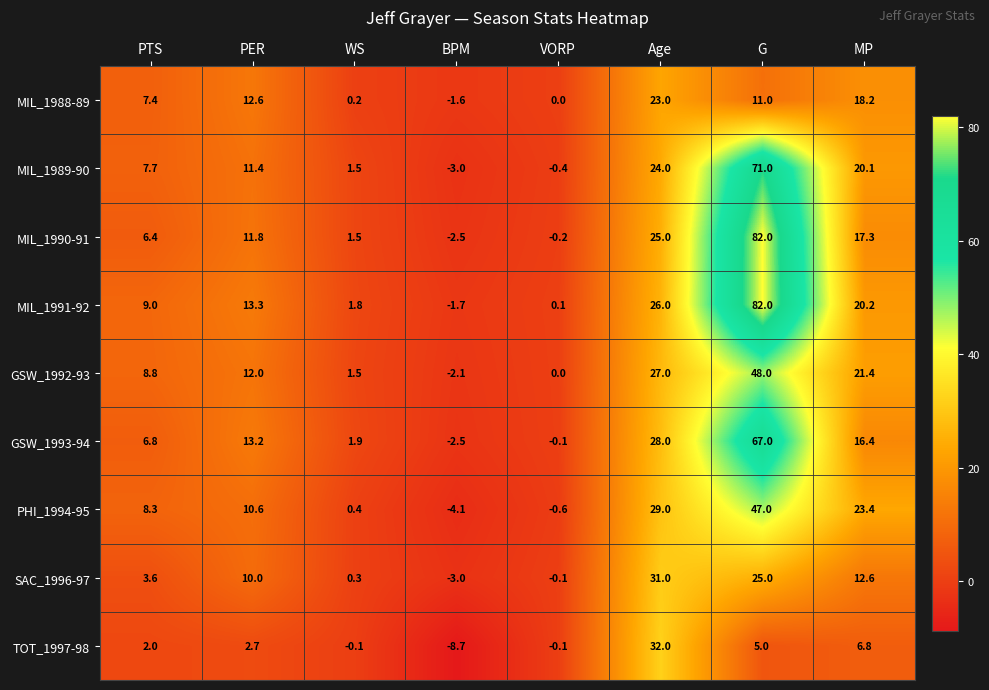

Which series has the largest total across all categories?

MIL_1991-92